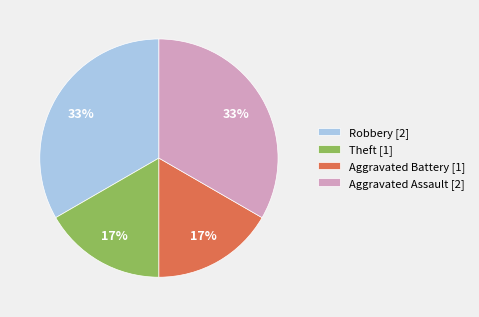

To the nearest percent, what is the combined percentage of Robbery and Aggravated Battery?

50%